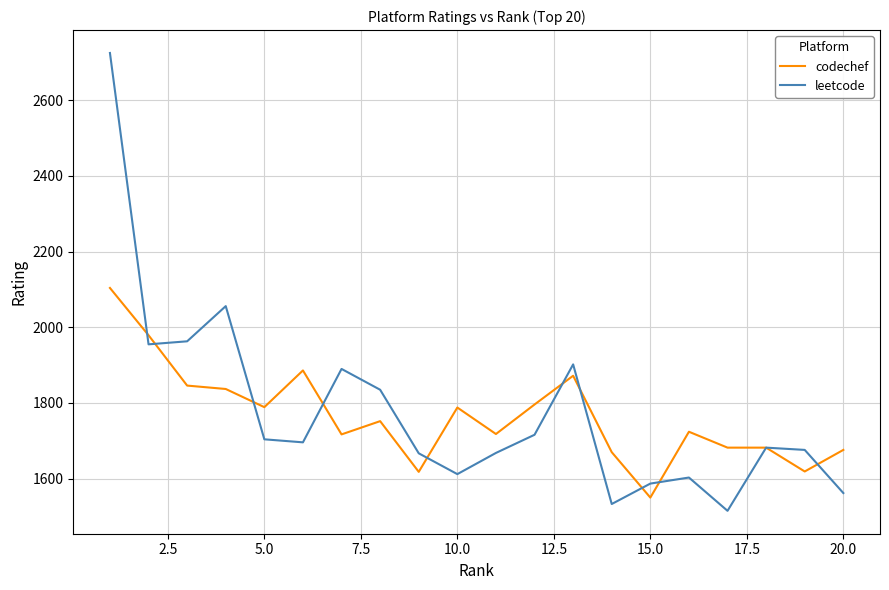

Which series has the widest spread of values?

leetcode